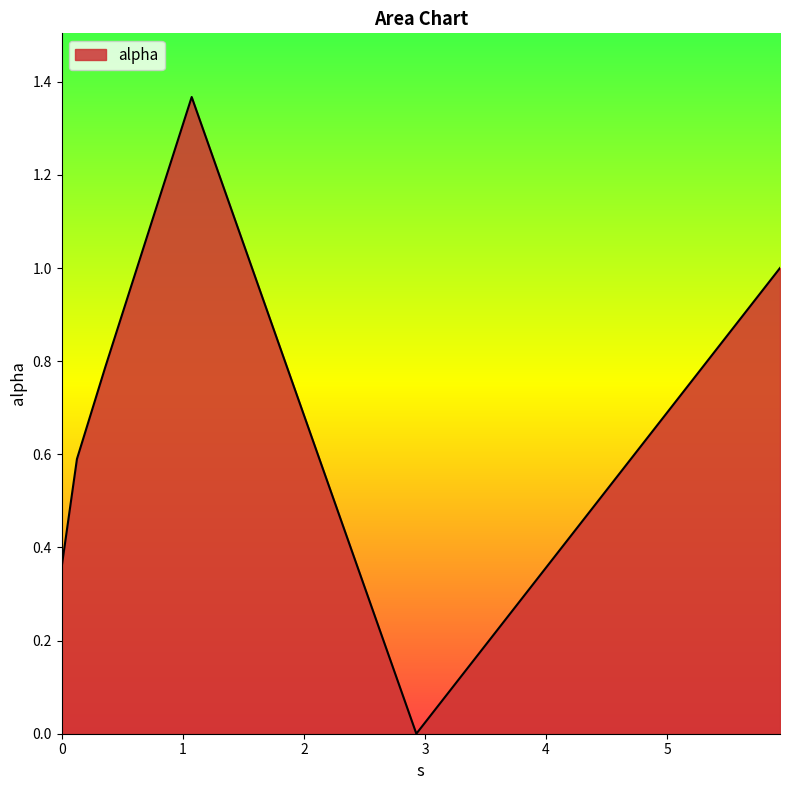

How many lines are shown in the chart?

1